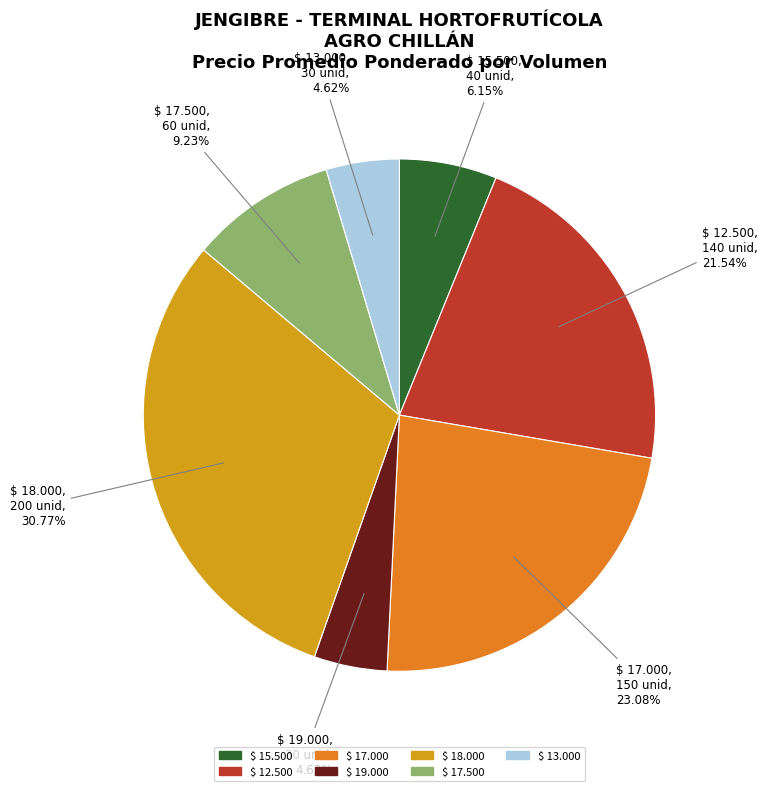

Is there a majority slice in this chart?

No